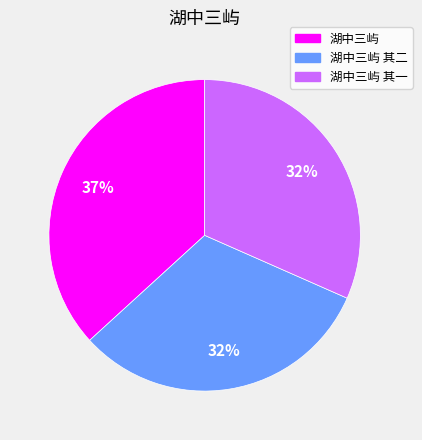

How many slices are in this pie chart?

3